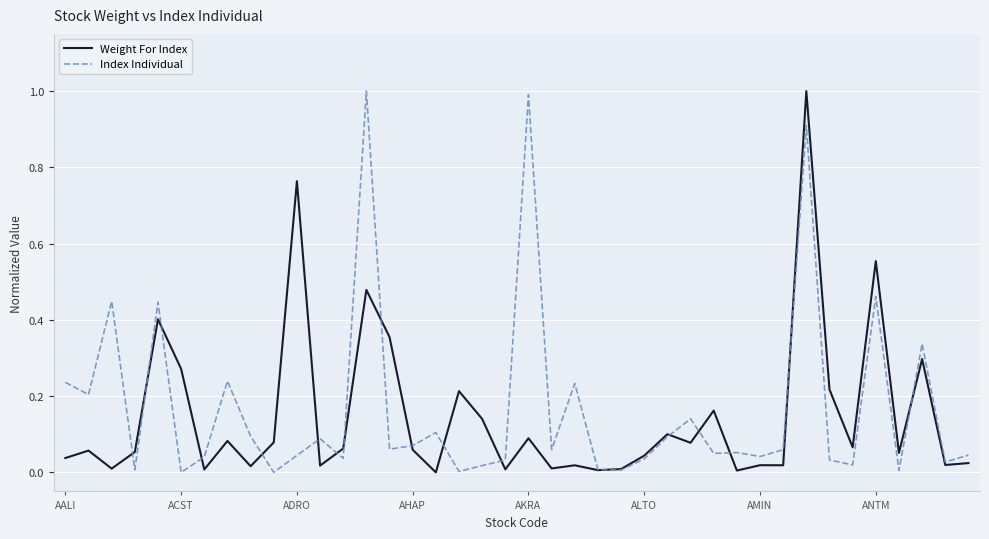

What are all the series names shown in the legend?

Weight For Index, Index Individual